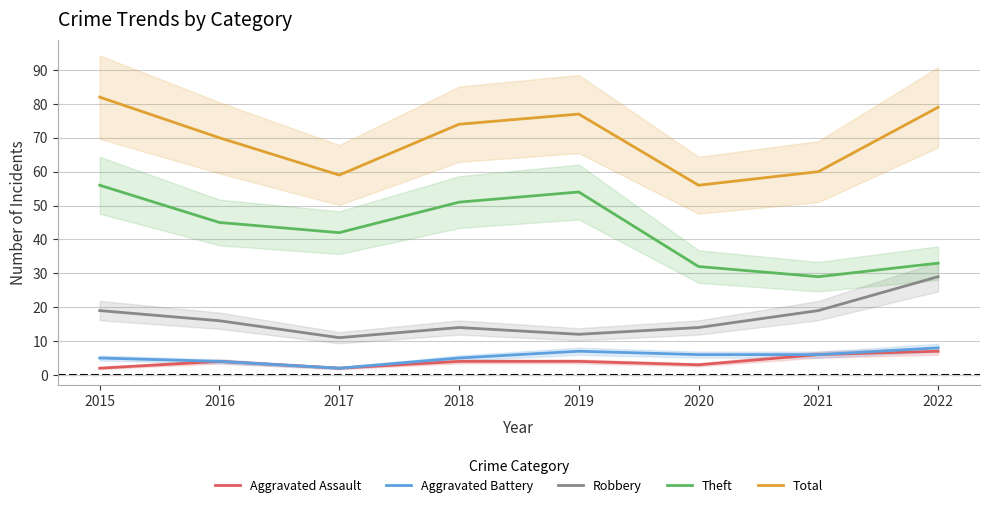

How many categories are shown in the chart?

8